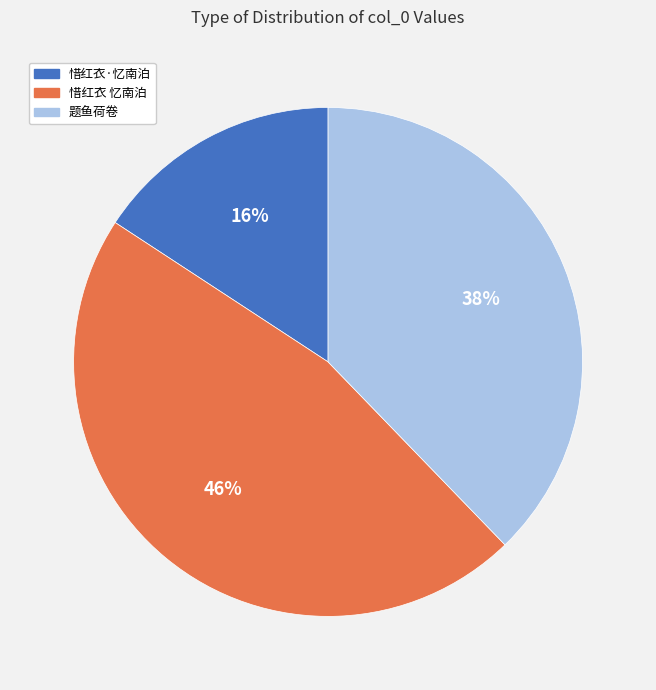

Is there a majority slice in this chart?

No